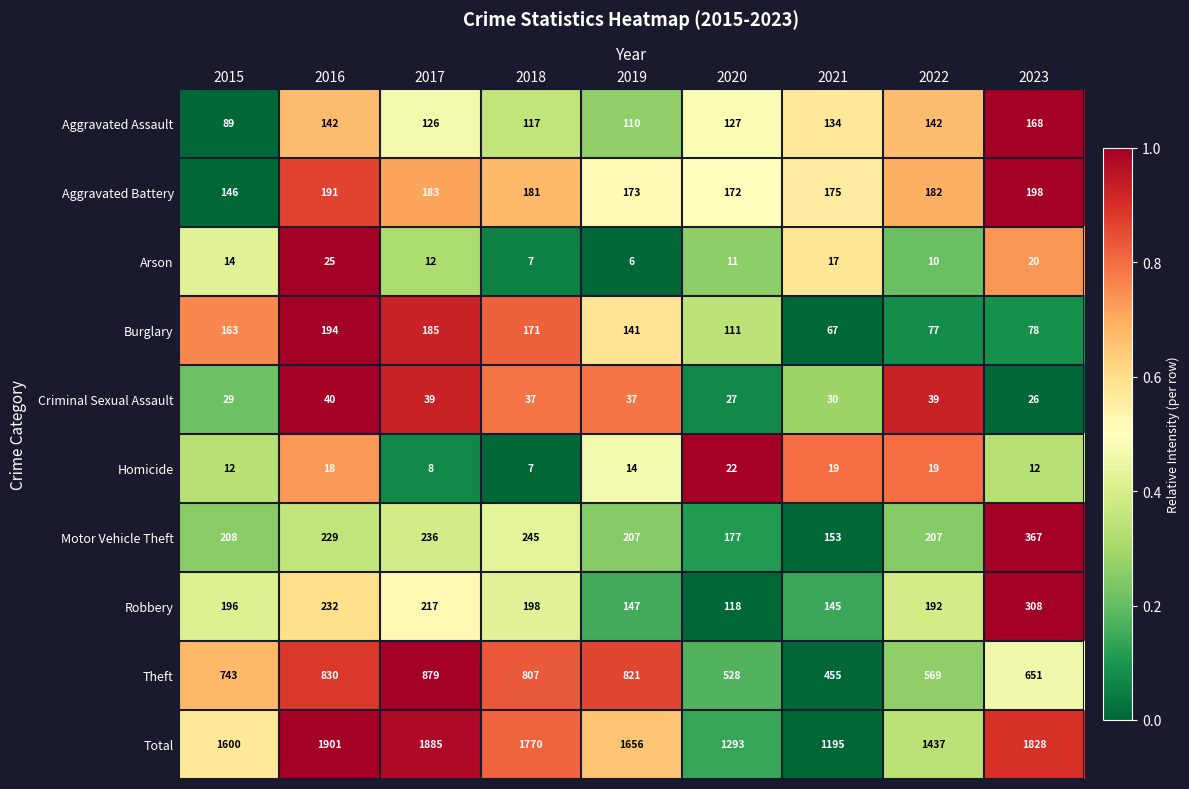

Which series has the widest spread of values?

Total